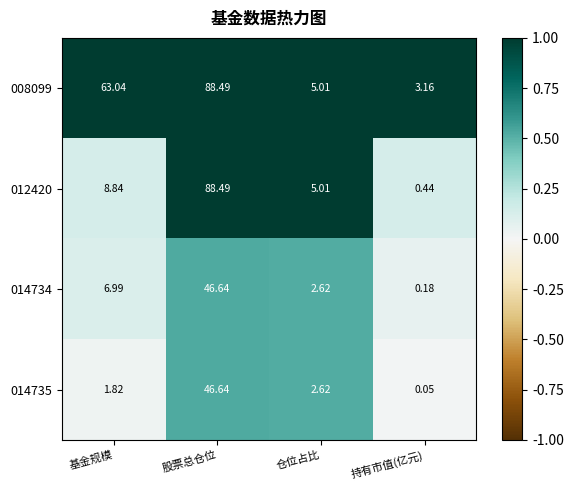

At which category is the sum across all series the highest?

股票总仓位